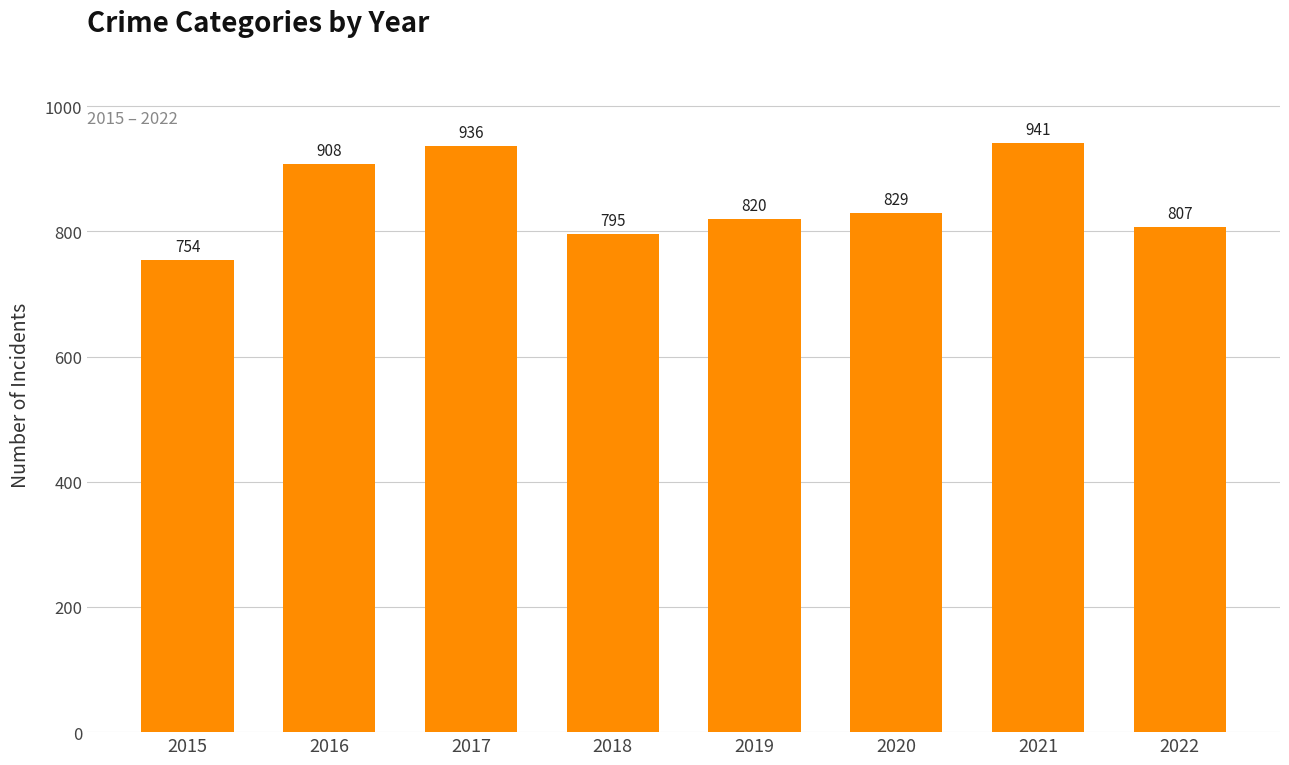

What is the change in value from 2016 to 2017?

+28